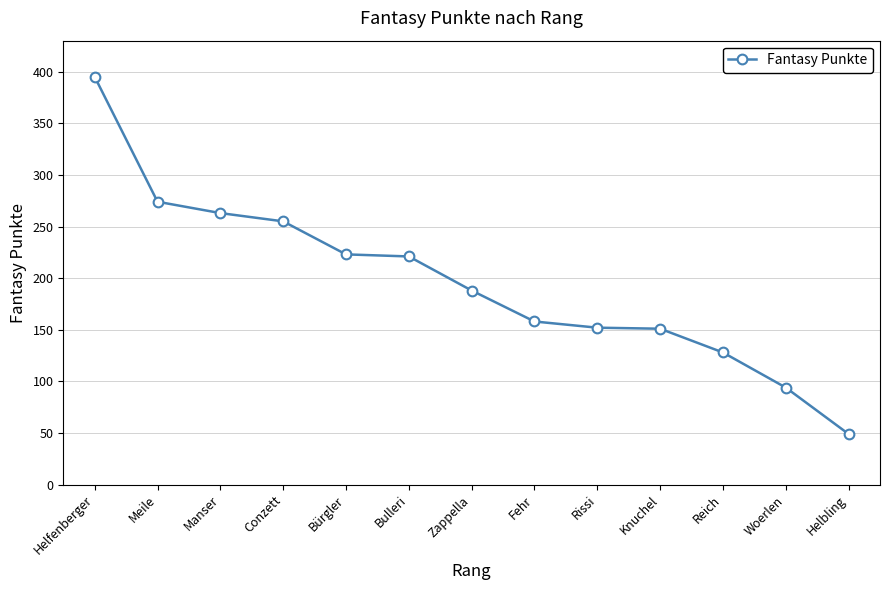

How many categories are shown in the chart?

13